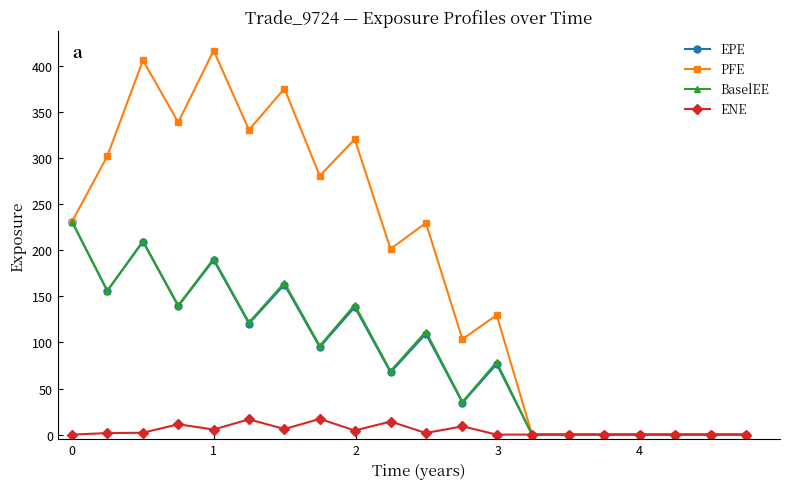

True or false: BaselEE has more than 0 points higher than both neighbors.

True